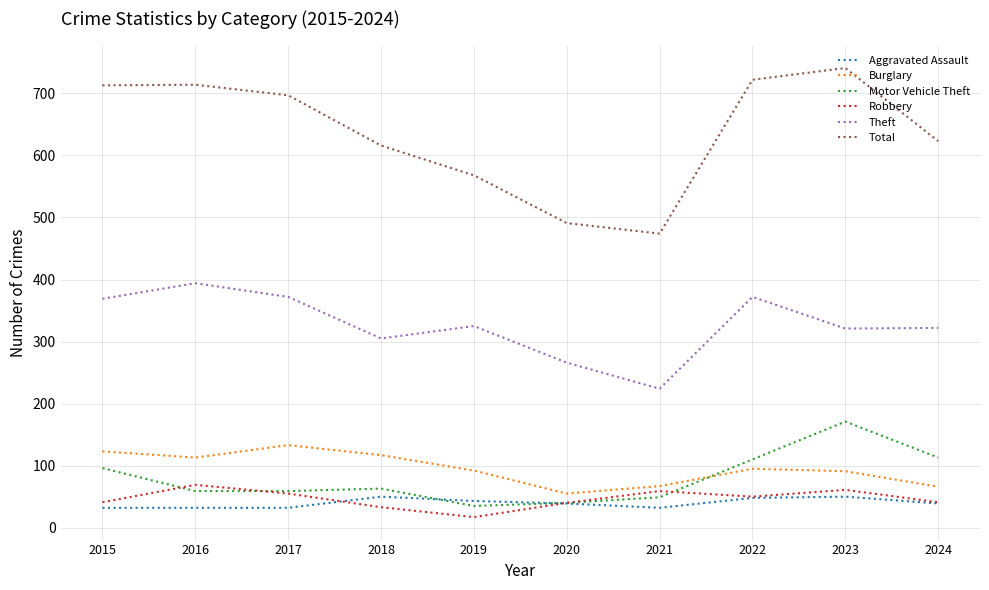

What is the sum of all Aggravated Assault values?

397